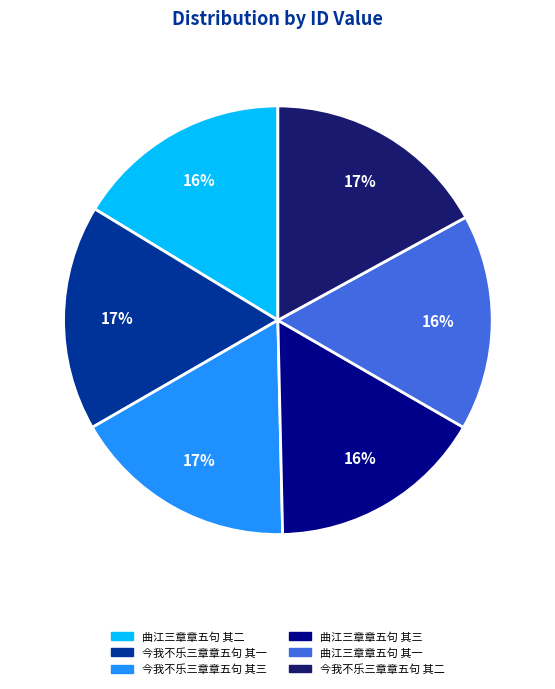

Do 今我不乐三章章五句 其三 and 曲江三章章五句 其三 together represent more than half of the pie?

No